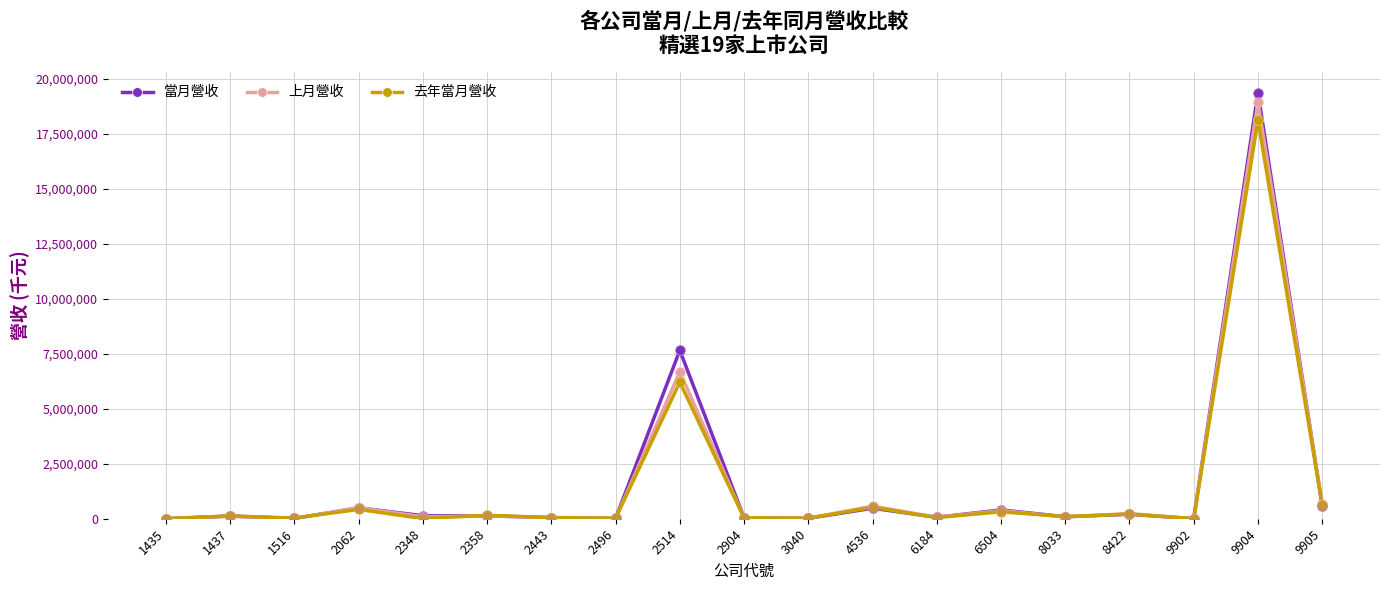

Which series has the widest spread of values?

當月營收